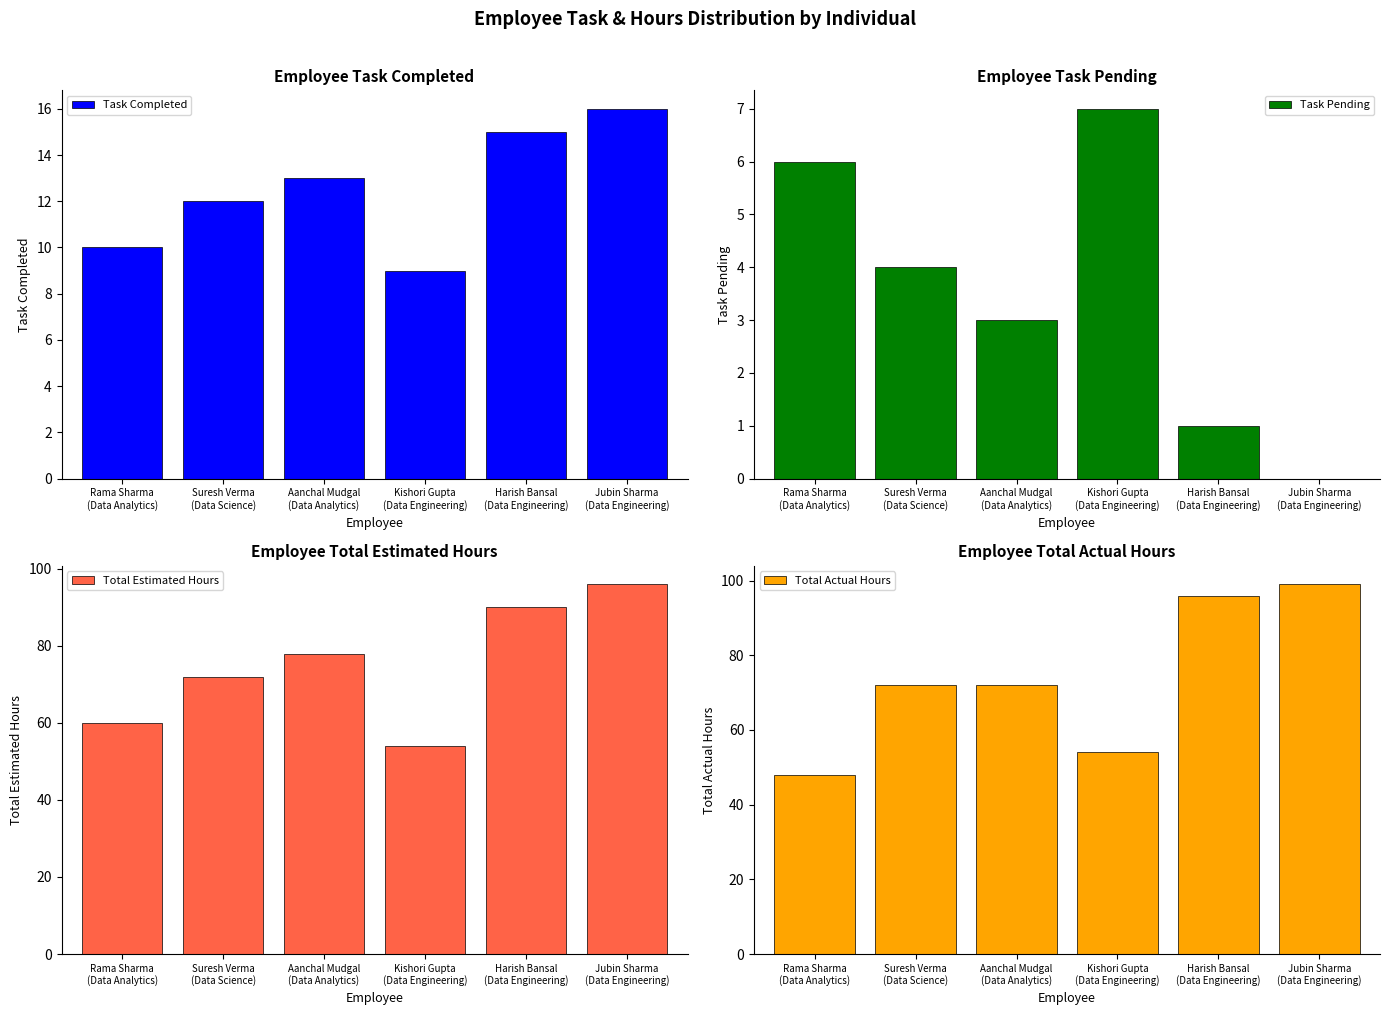

Which category has the highest value in the Total Estimated Hours series?

Jubin Sharma
(Data Engineering)